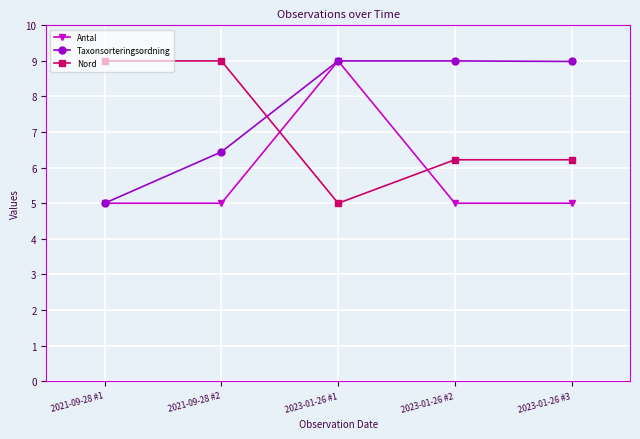

What is the label of the 4th point from the right?

2021-09-28 #2